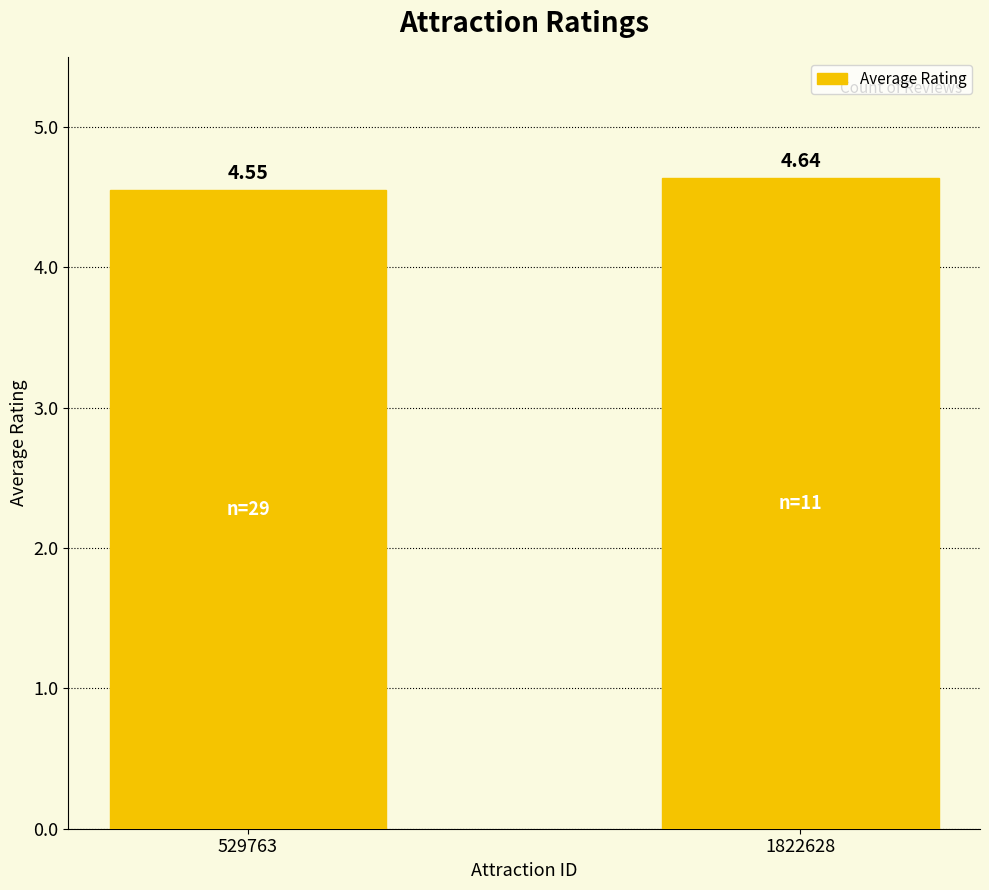

What is the sum of all values?

9.2